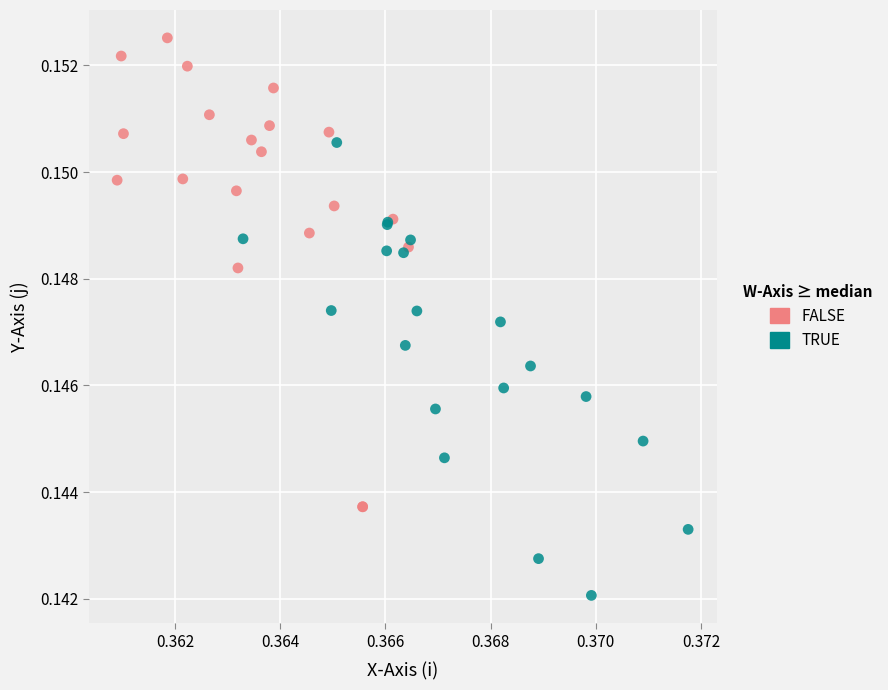

What are all the series names shown in the legend?

FALSE, TRUE